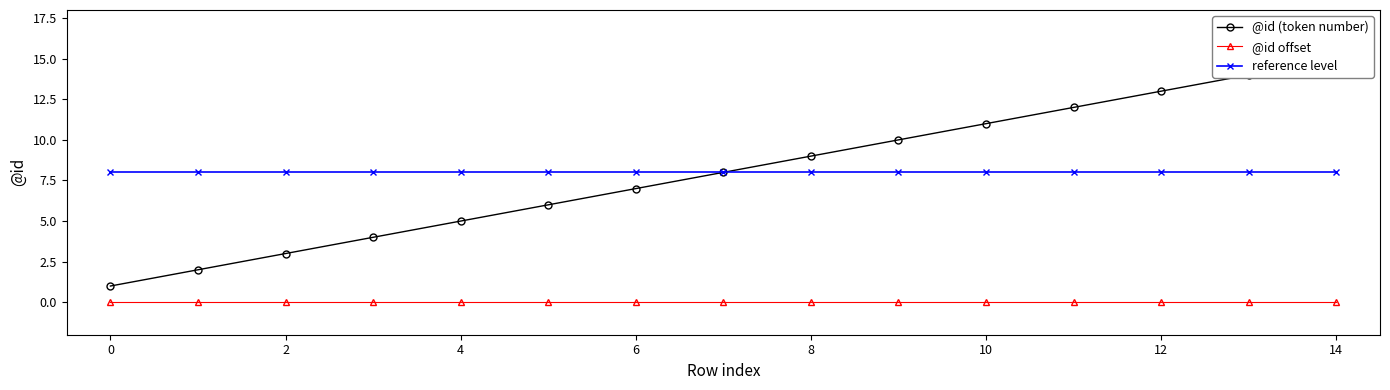

The value of reference level at 10 is 14. True or false?

False